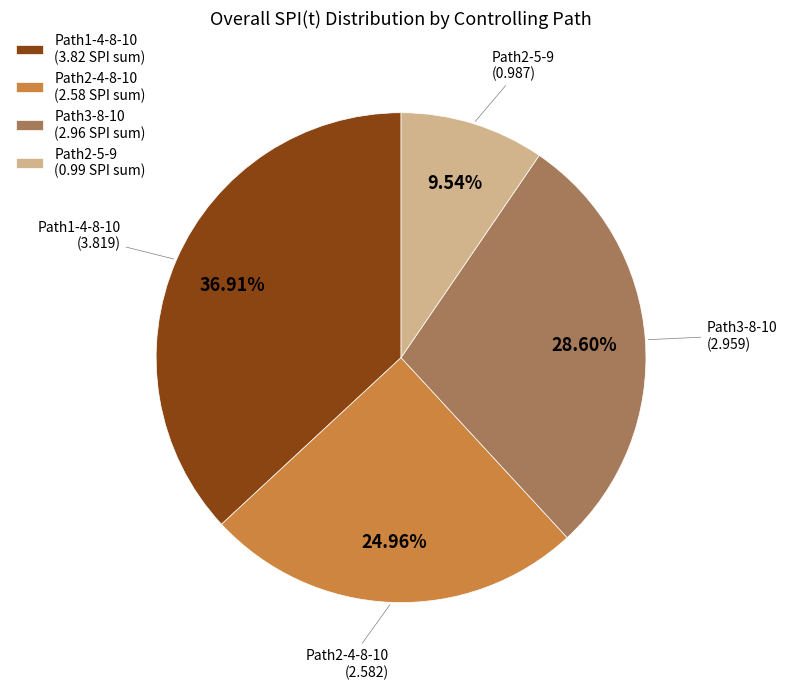

Approximately how many times larger is the value at Path1-4-8-10 (3.82 SPI sum) compared to Path3-8-10 (2.96 SPI sum)?

1.3